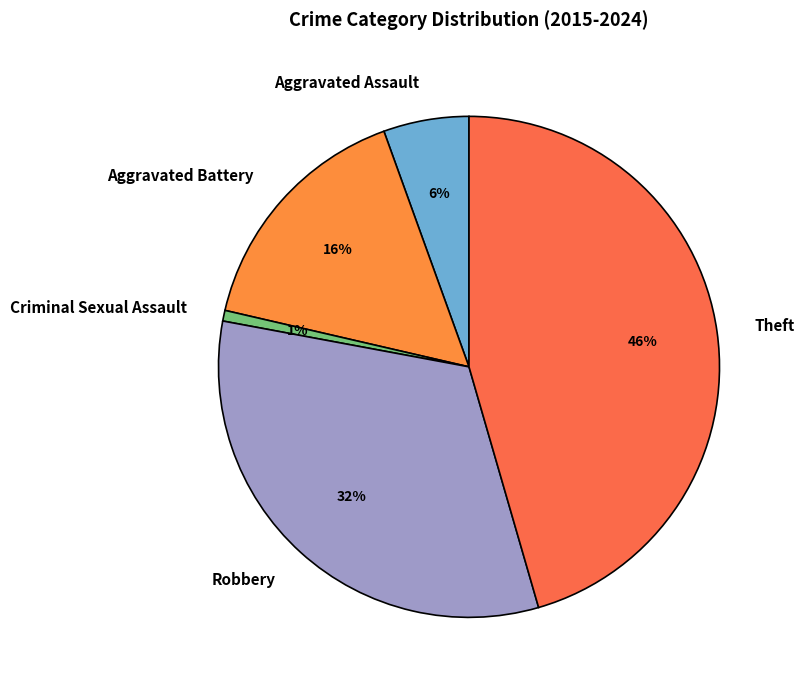

True or false: Criminal Sexual Assault accounts for 11% of the total.

False